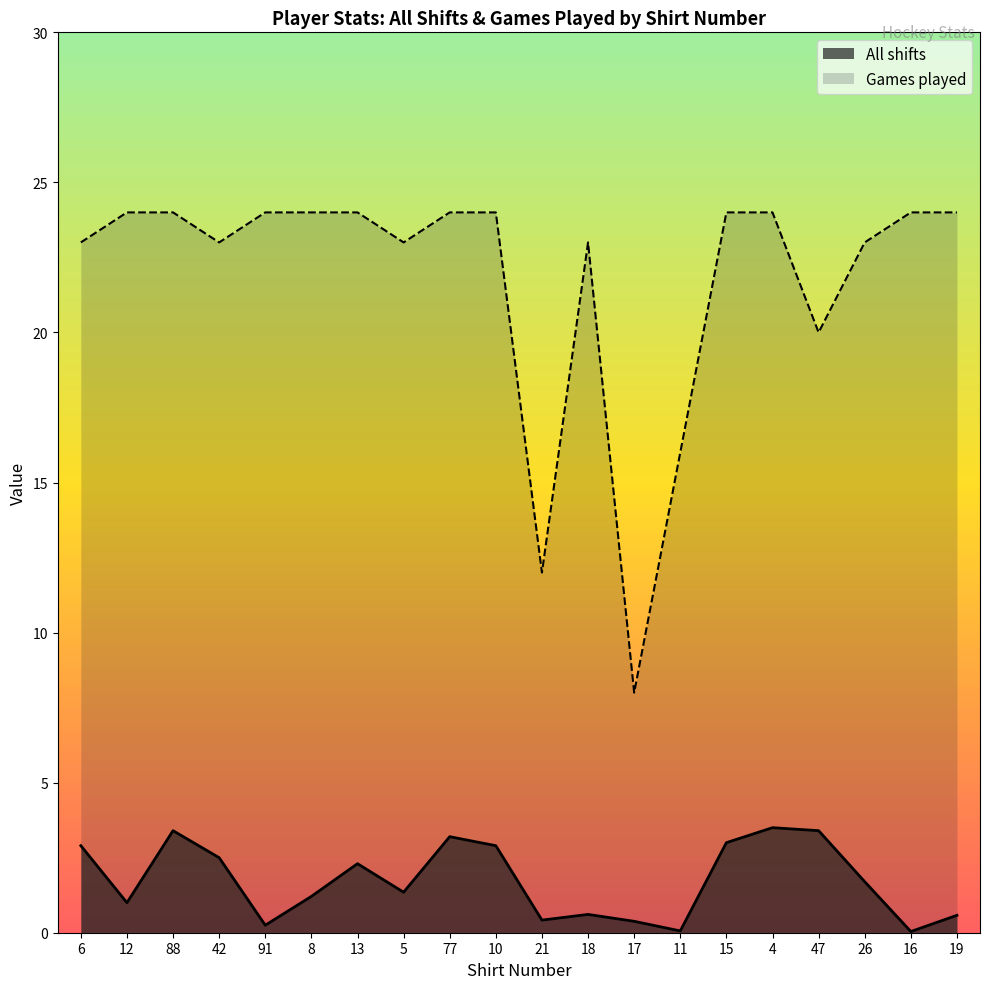

What position from the left is 88?

3